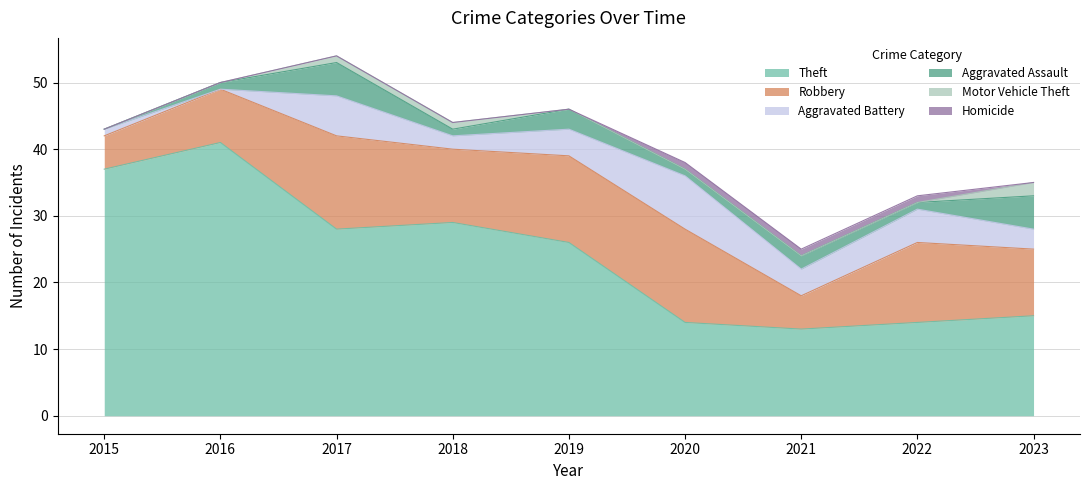

What is the highest value of the Aggravated Battery series?

8